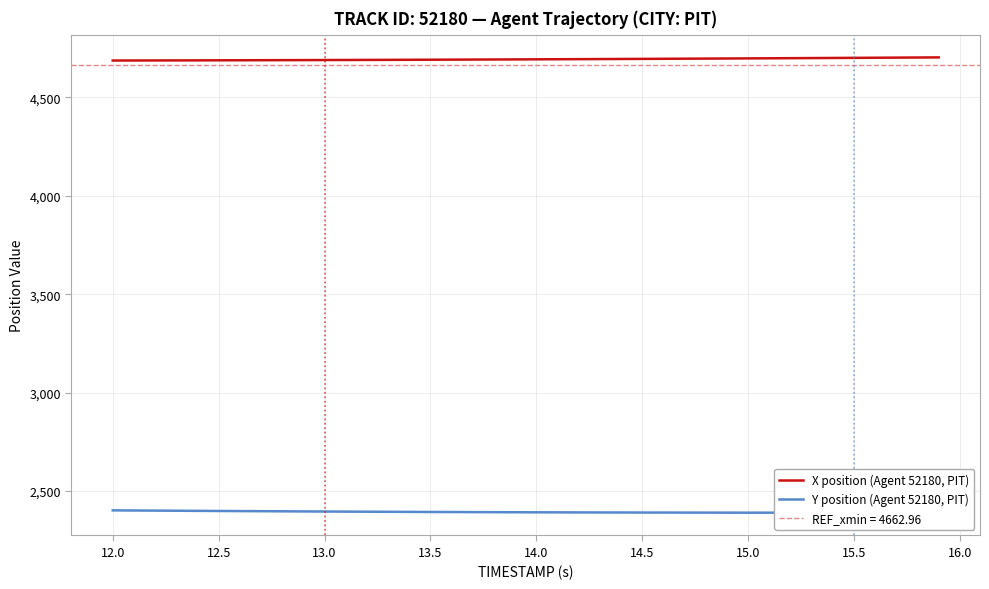

What is the maximum value for X position (Agent 52180, PIT)?

4702.8